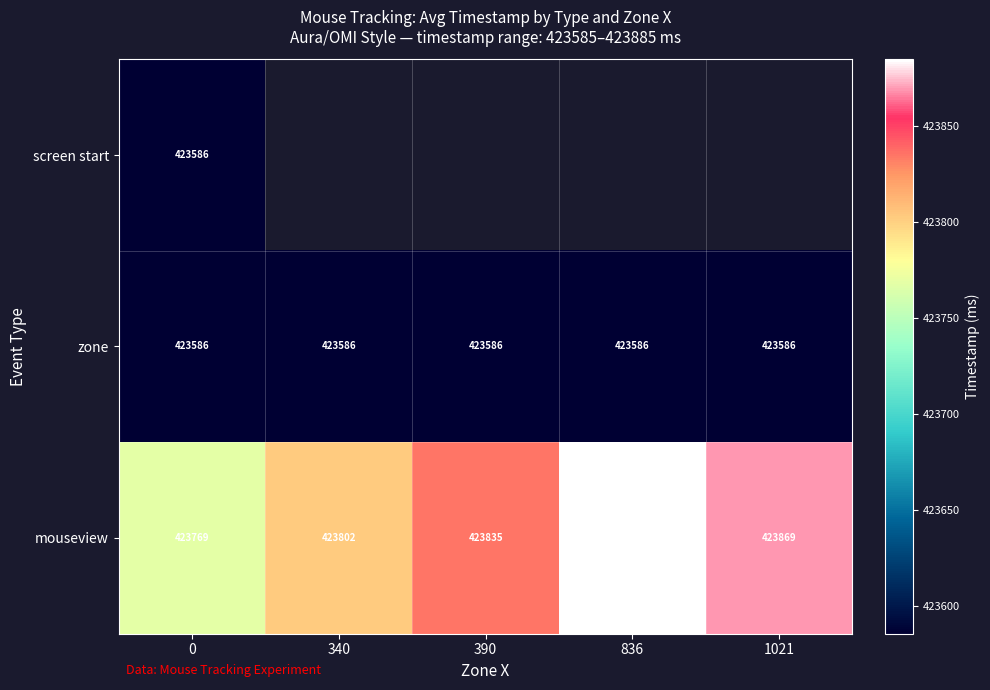

Is the value of zone at 390 greater than the value of mouseview at 390?

No